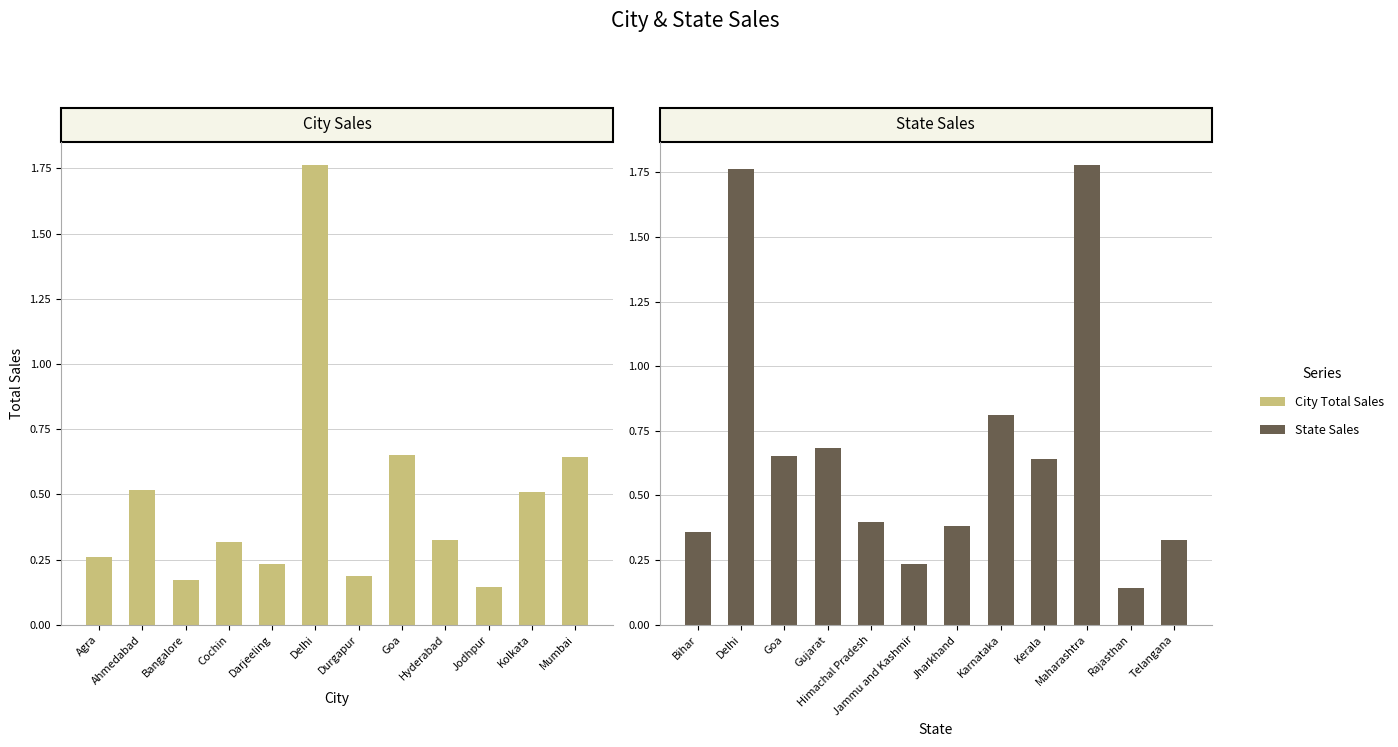

Which has a higher value, Delhi or Ahmedabad?

Delhi